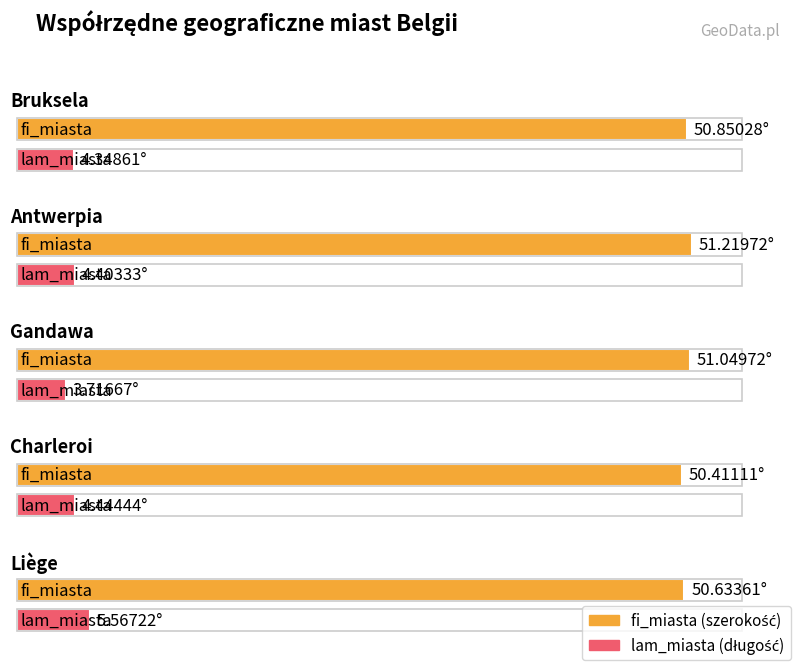

At which category does the chart reach its minimum across all series?

Gandawa